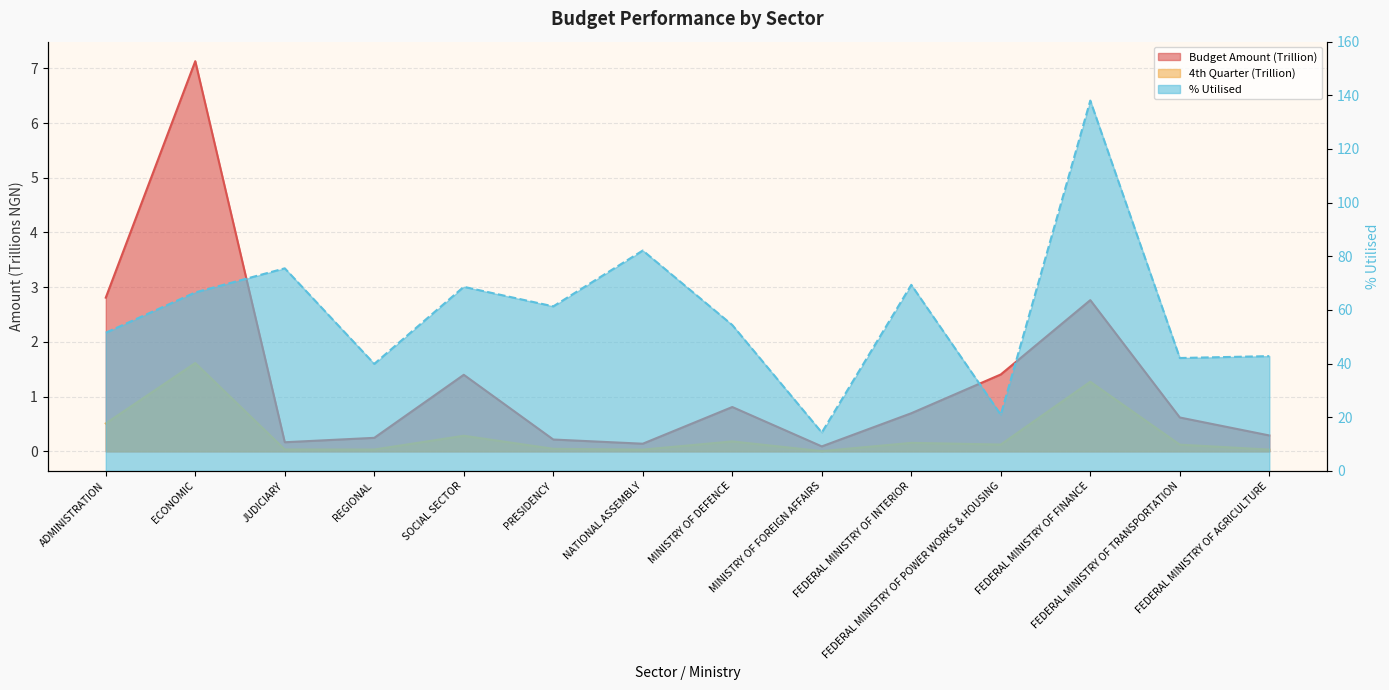

Where is the first local maximum for Budget Amount (T)?

ECONOMIC